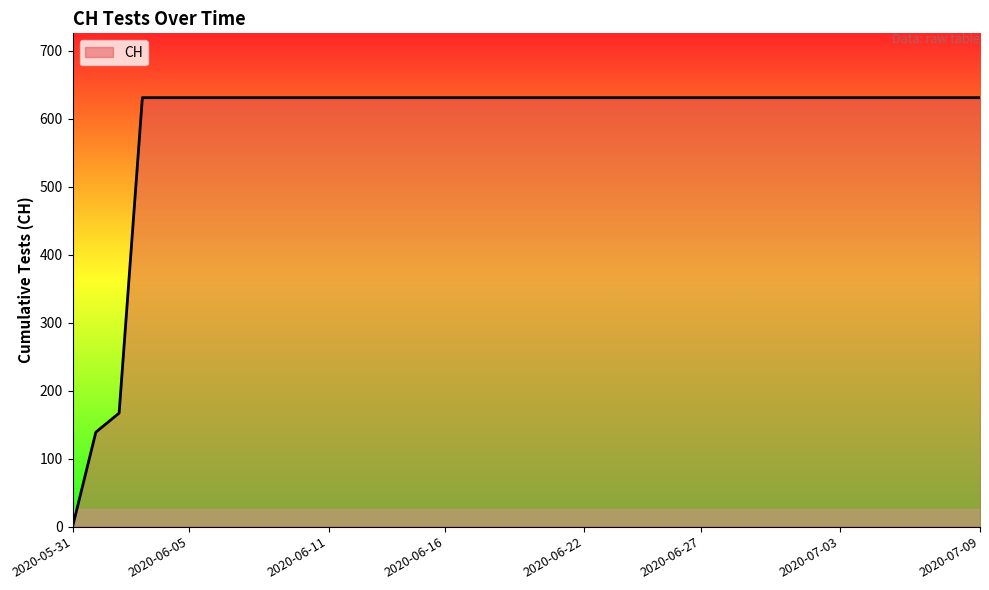

What is the greatest value displayed?

631